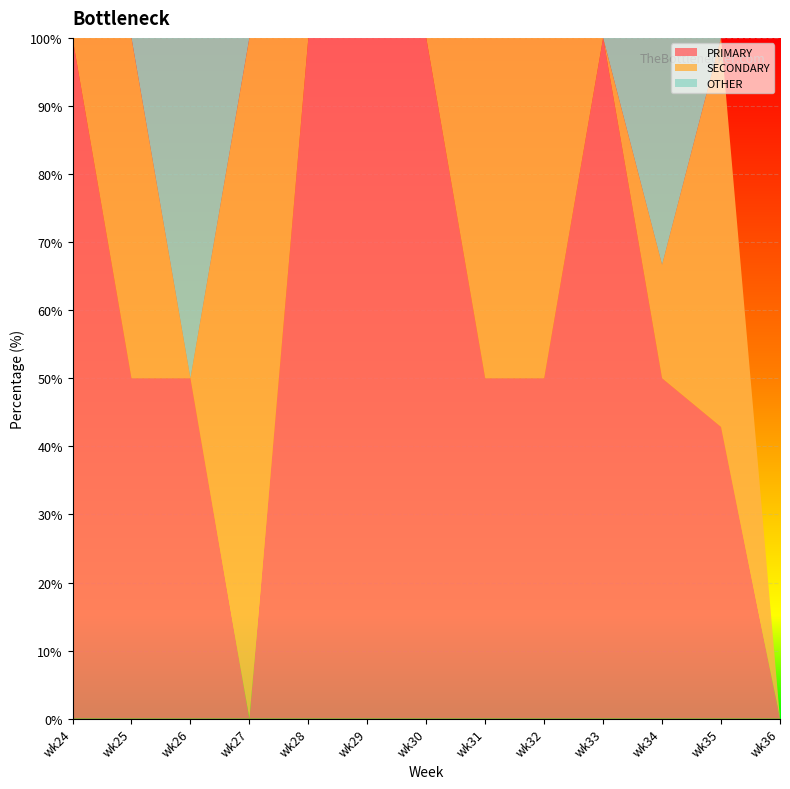

Reading right to left, transcribe all the data shown in this chart.

PRIMARY: 0.0	42.9	50.0	100.0	50.0	50.0	100.0	100.0	100.0	0.0	50.0	50.0	100.0
SECONDARY: 0.0	57.1	16.7	0.0	50.0	50.0	0.0	0.0	0.0	100.0	0.0	50.0	0.0
OTHER: 0.0	0.0	33.3	0.0	0.0	0.0	0.0	0.0	0.0	0.0	50.0	0.0	0.0